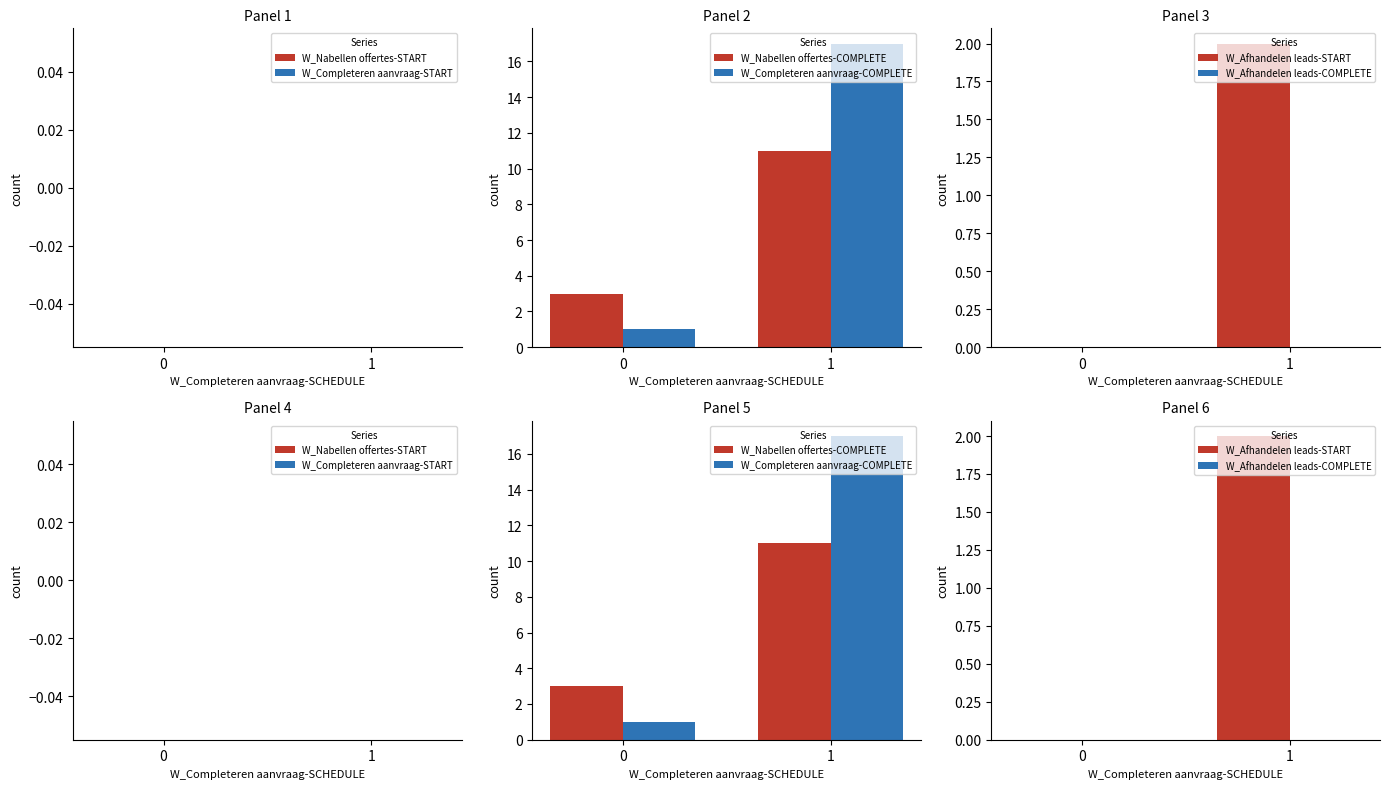

Count the W_Afhandelen leads-START values in the range 0 to 2.

2